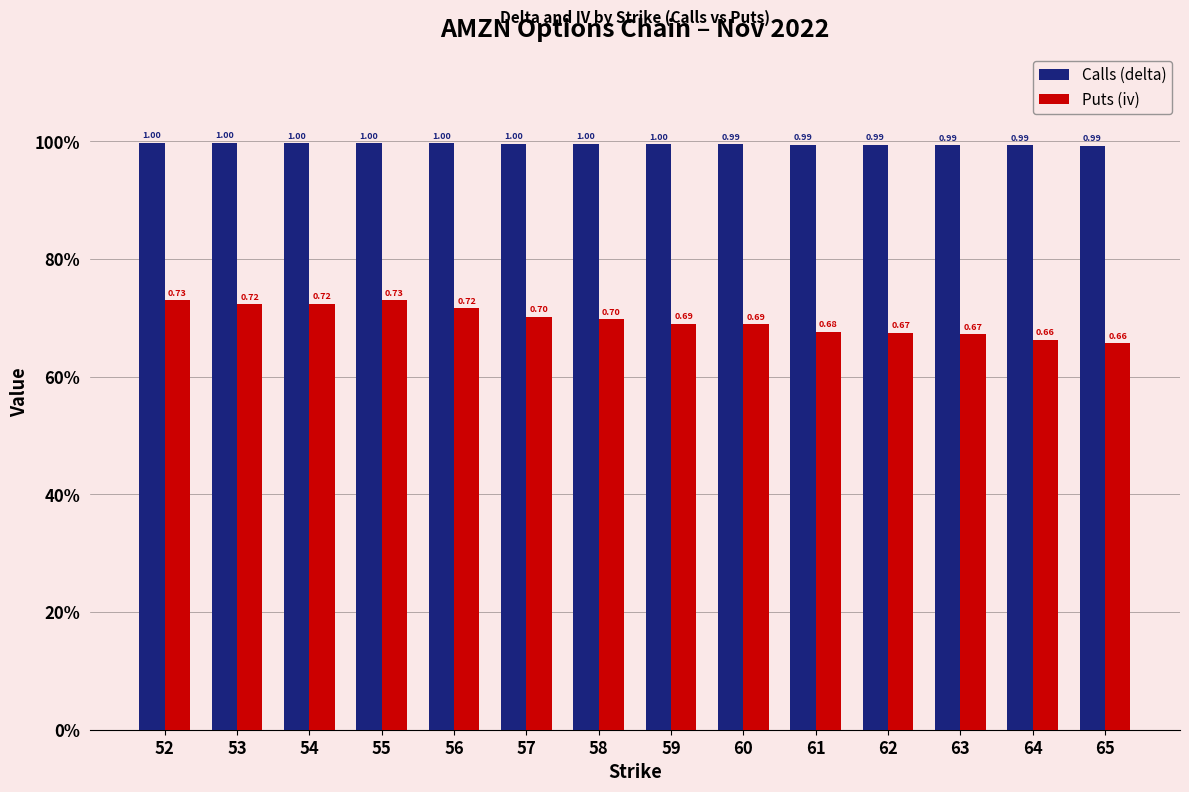

At how many categories does at least one series exceed 0?

14